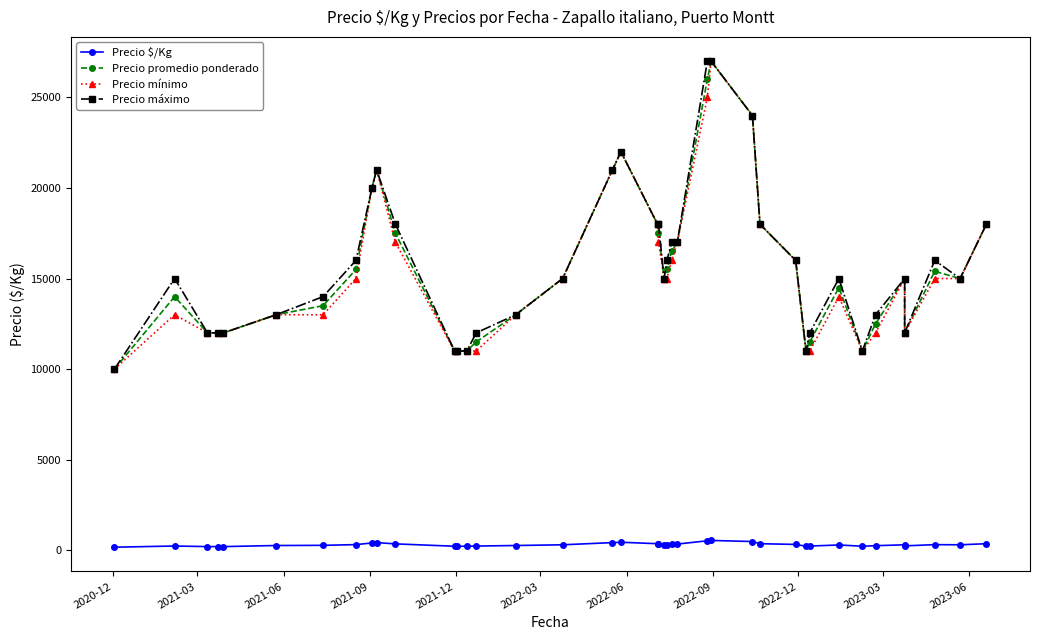

True or false: Precio máximo has more than 1 interior local peaks.

True